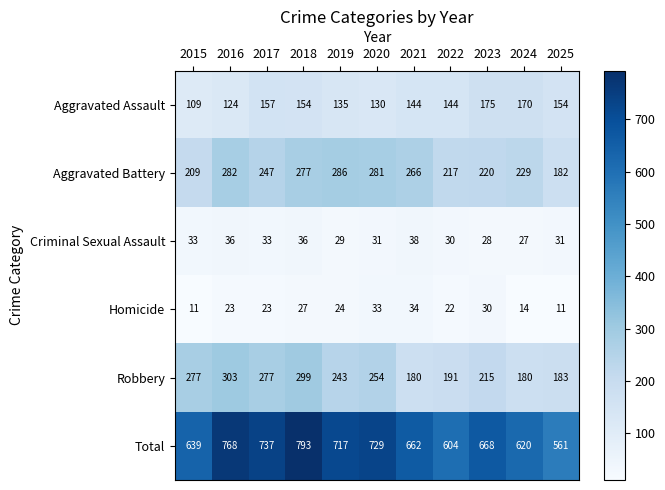

At which category is the sum across all series the highest?

2018